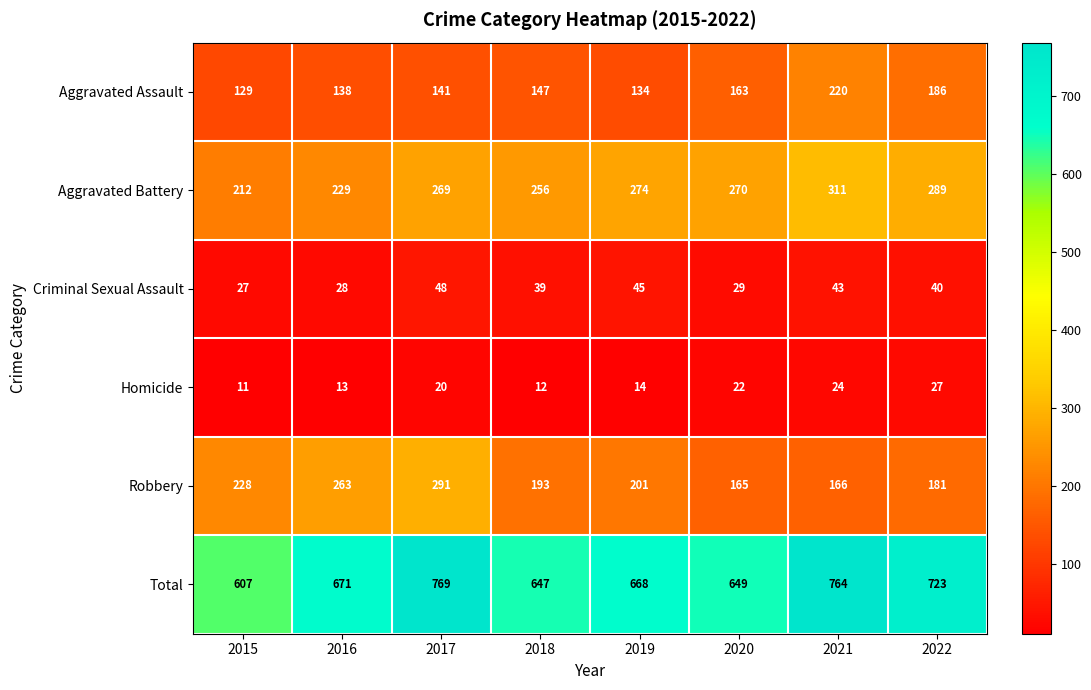

What value does the Homicide series have at 2020, to the nearest 10?

20